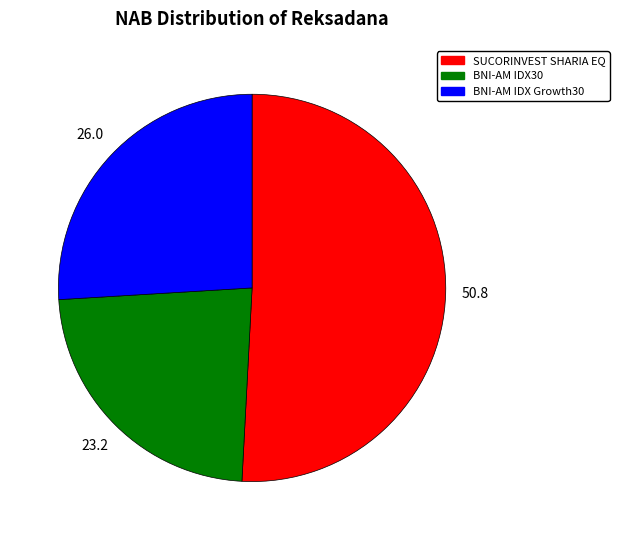

Is there any slice that represents more than half of the pie?

Yes